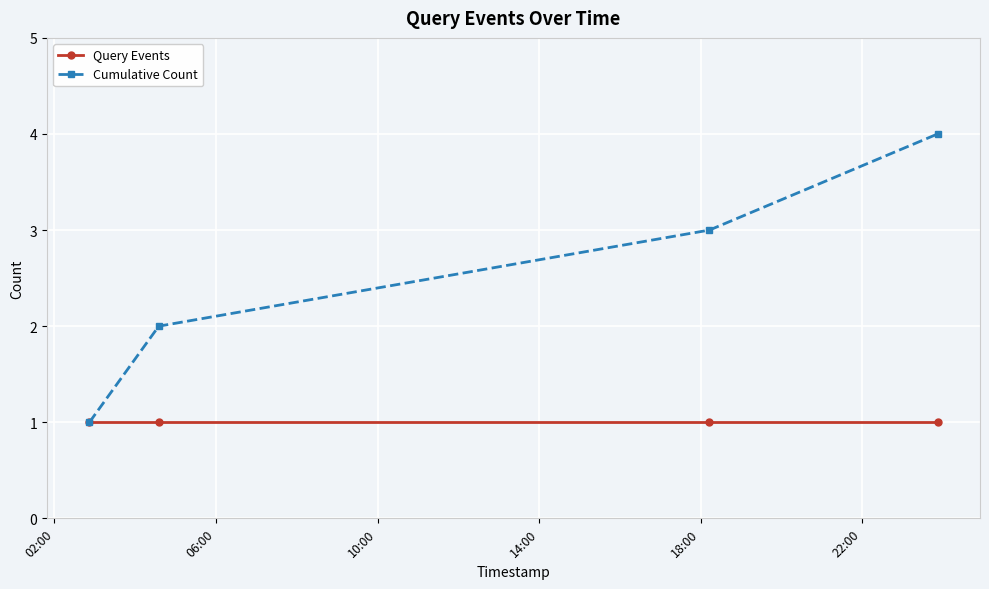

Reading left to right, transcribe all the data shown in this chart.

Query Events: 1	1	1	1
Cumulative Count: 1	2	3	4